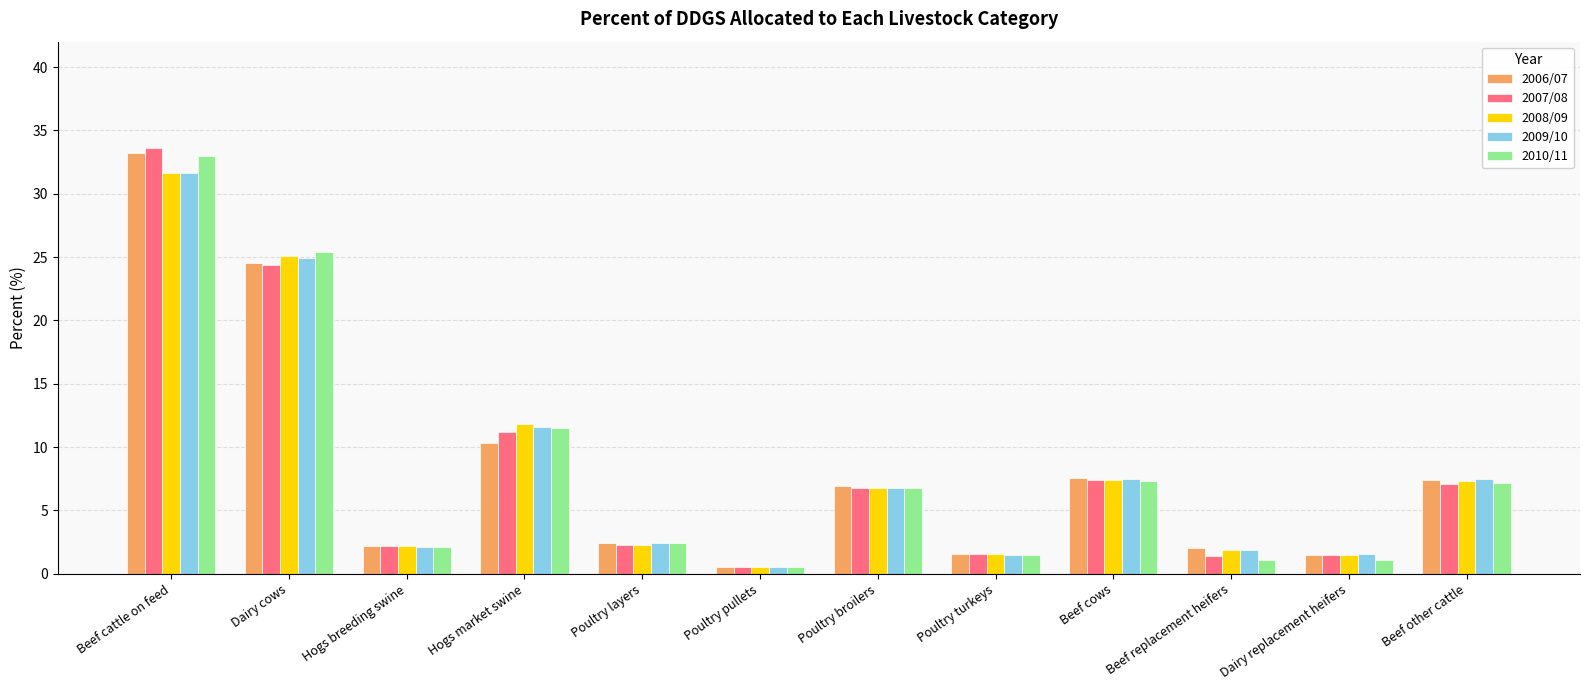

At which category does the chart reach its minimum across all series?

Poultry pullets